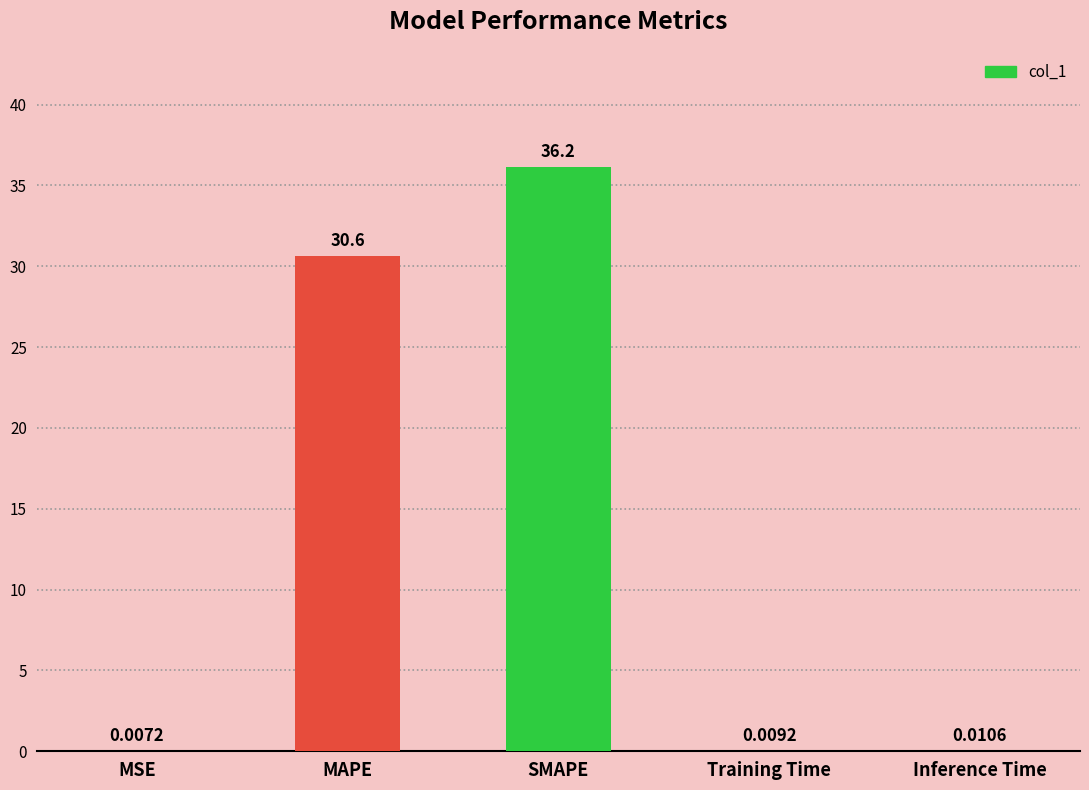

Are the bars horizontal?

No